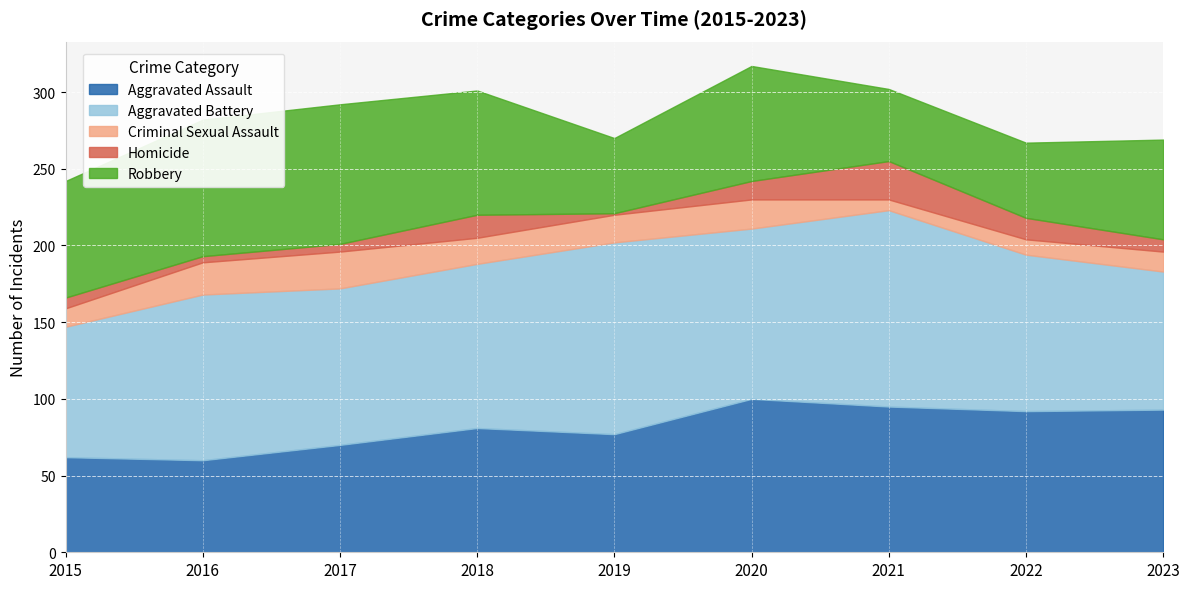

How many interior local peaks does the Aggravated Assault series have?

2